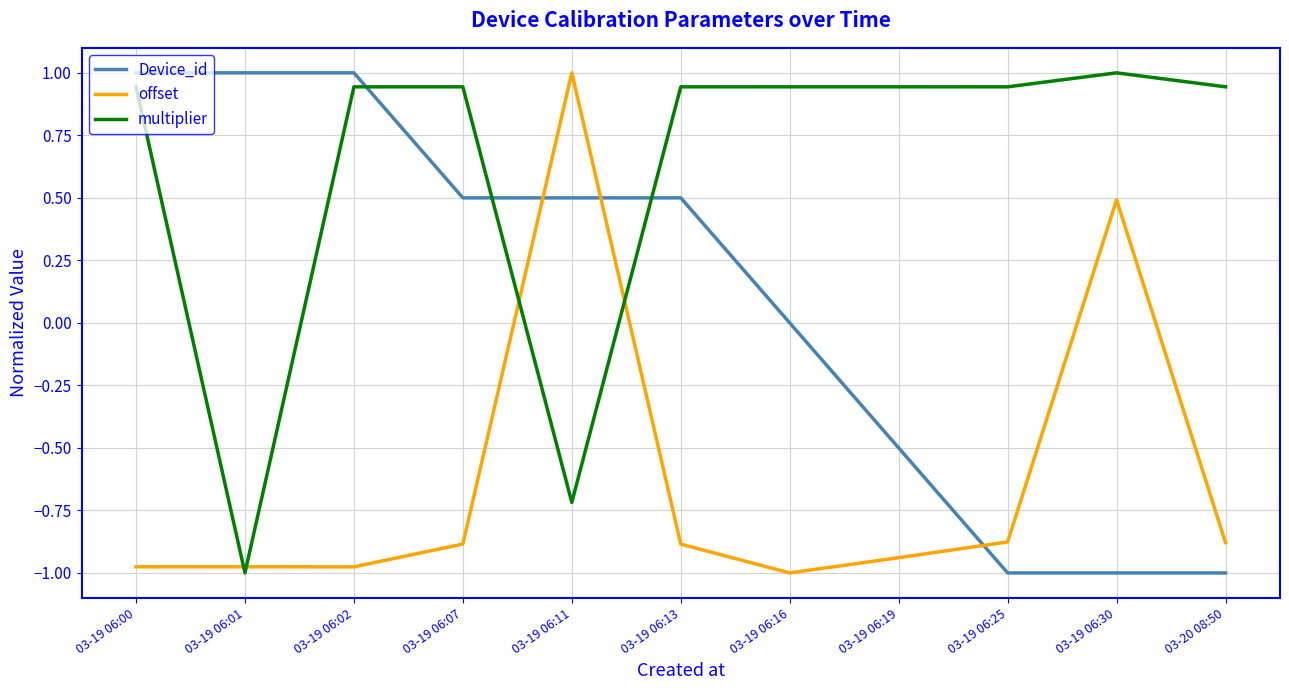

Where do offset and Device_id first cross each other?

03-19 06:07 and 03-19 06:11